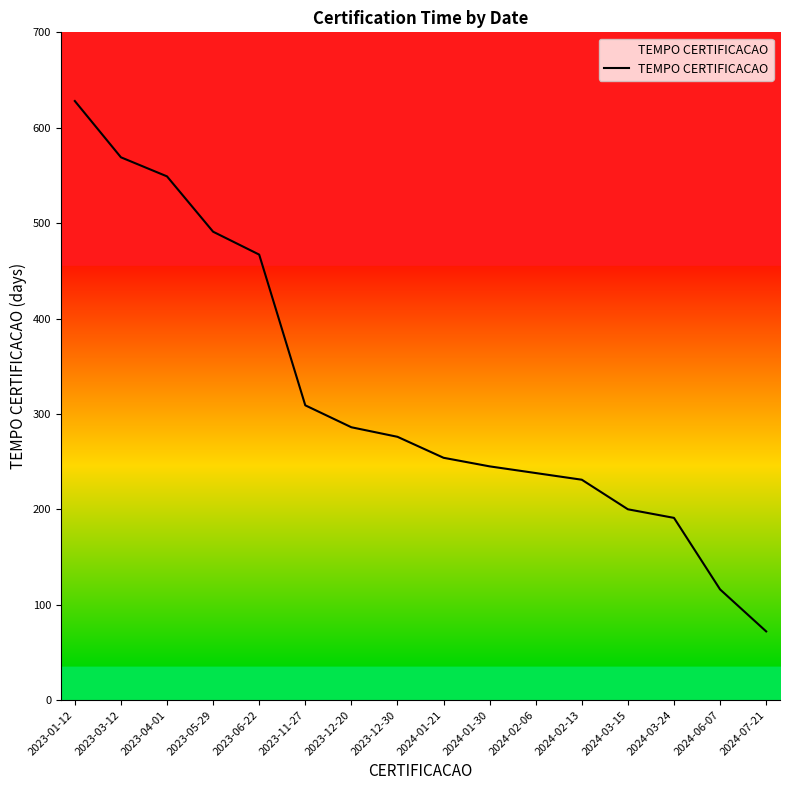

Reading left to right, what are all the values shown in this chart?

2023-01-12=628	2023-03-12=569	2023-04-01=549	2023-05-29=491	2023-06-22=467	2023-11-27=309	2023-12-20=286	2023-12-30=276	2024-01-21=254	2024-01-30=245	2024-02-06=238	2024-02-13=231	2024-03-15=200	2024-03-24=191	2024-06-07=116	2024-07-21=72